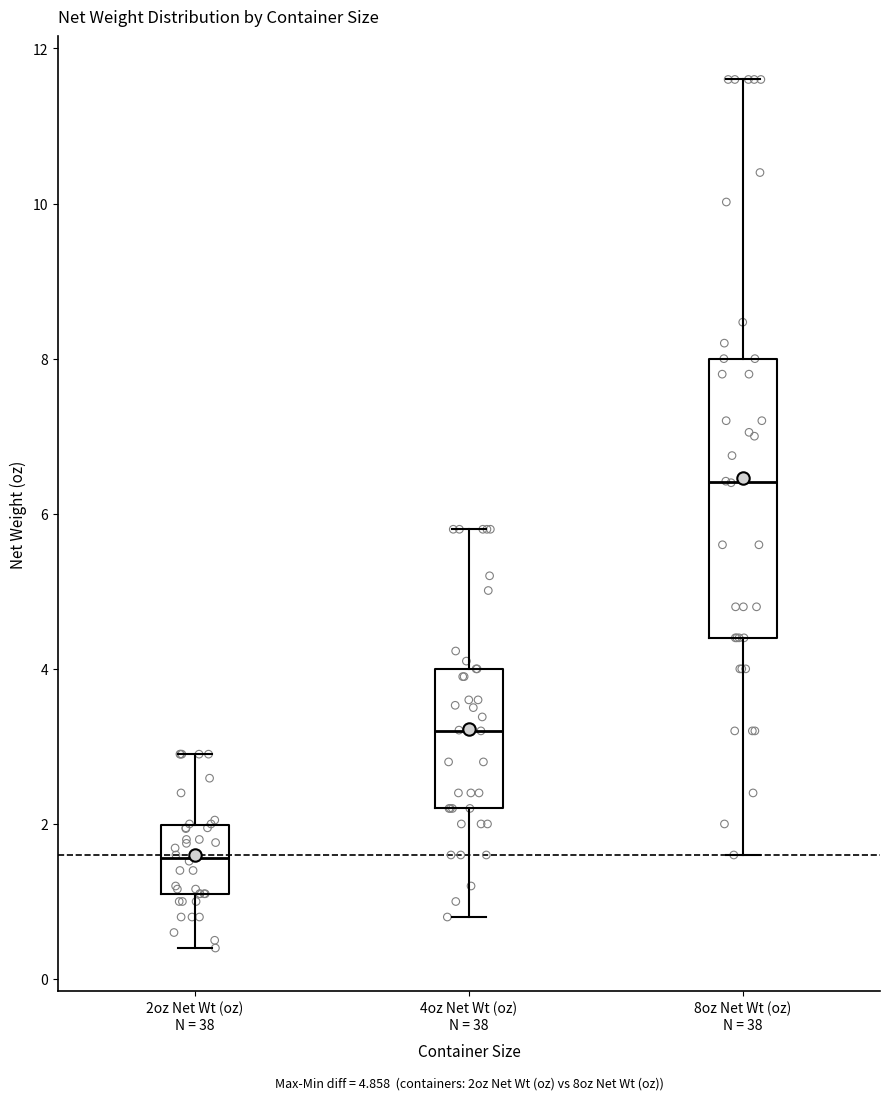

Where is the upper edge of the box for 8oz Net Wt (oz) N = 38 on the y-axis? The values are not printed on the chart, so give them approximately, as read against the axis.

8.0